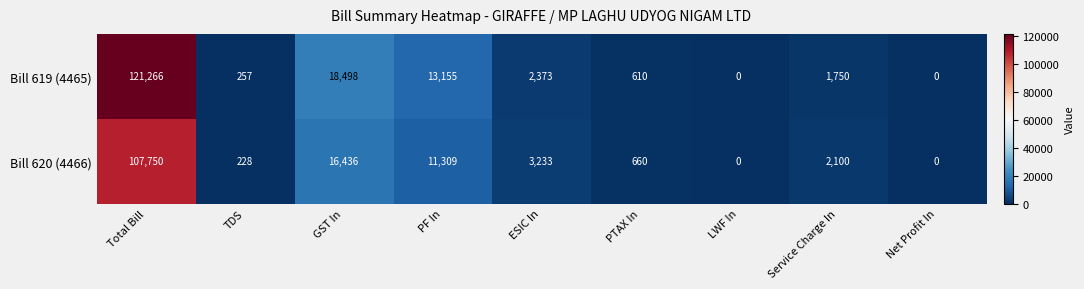

What is the difference between the maximum and minimum values in the Bill 619 (4465) series?

121266